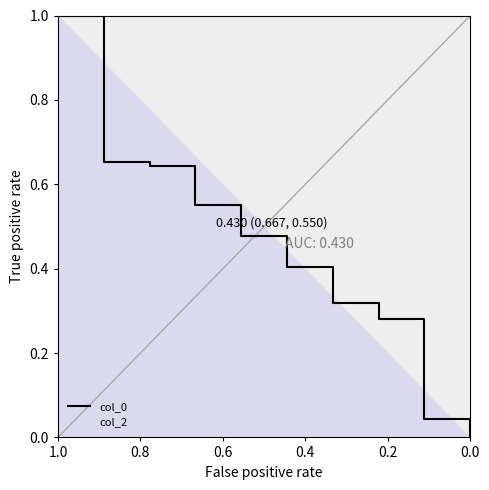

Which category has the lowest value in the col_2 series?

1.0